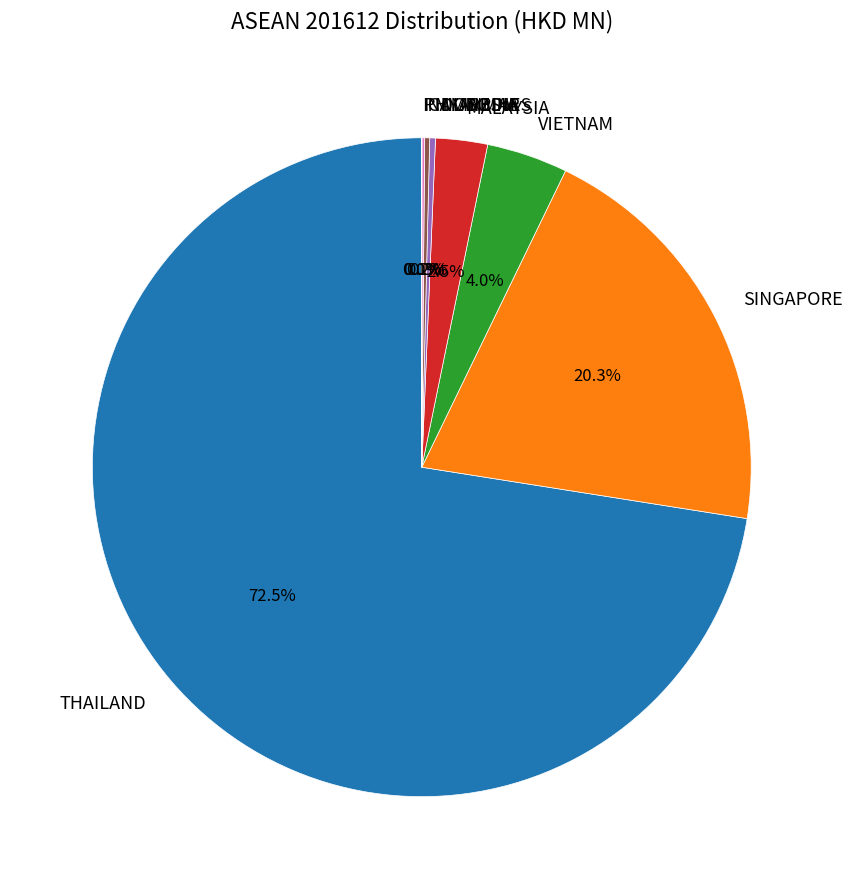

Which slice is the largest?

THAILAND